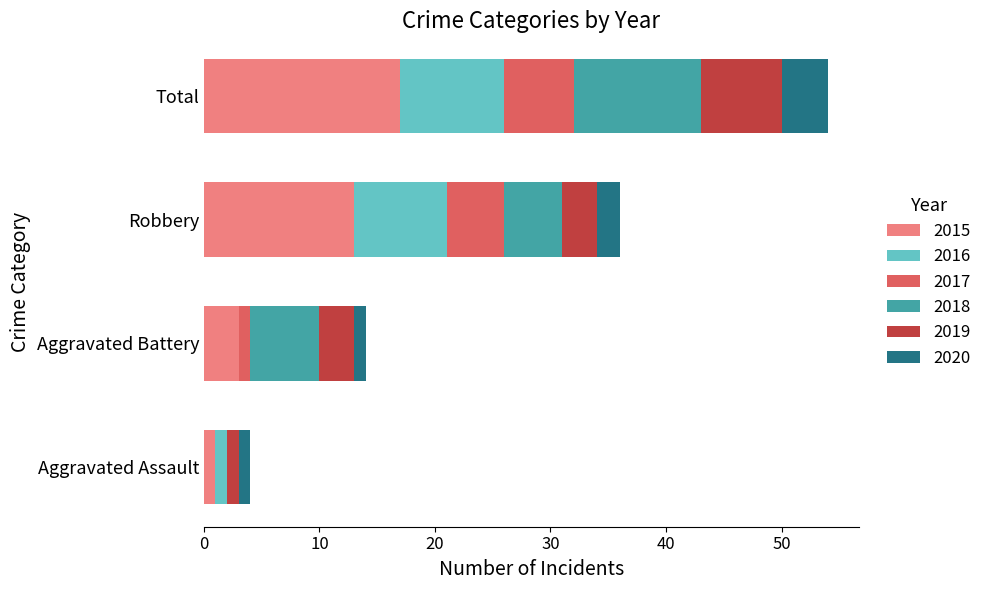

Which category has the highest value in the 2015 series?

Total